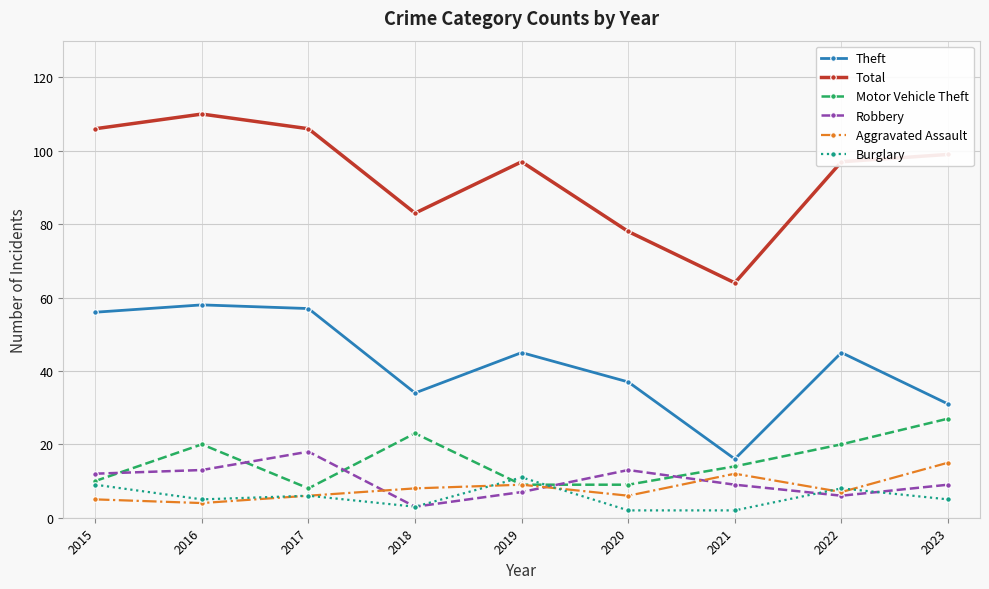

What is the value of the Robbery point at the 4th from the left?

3